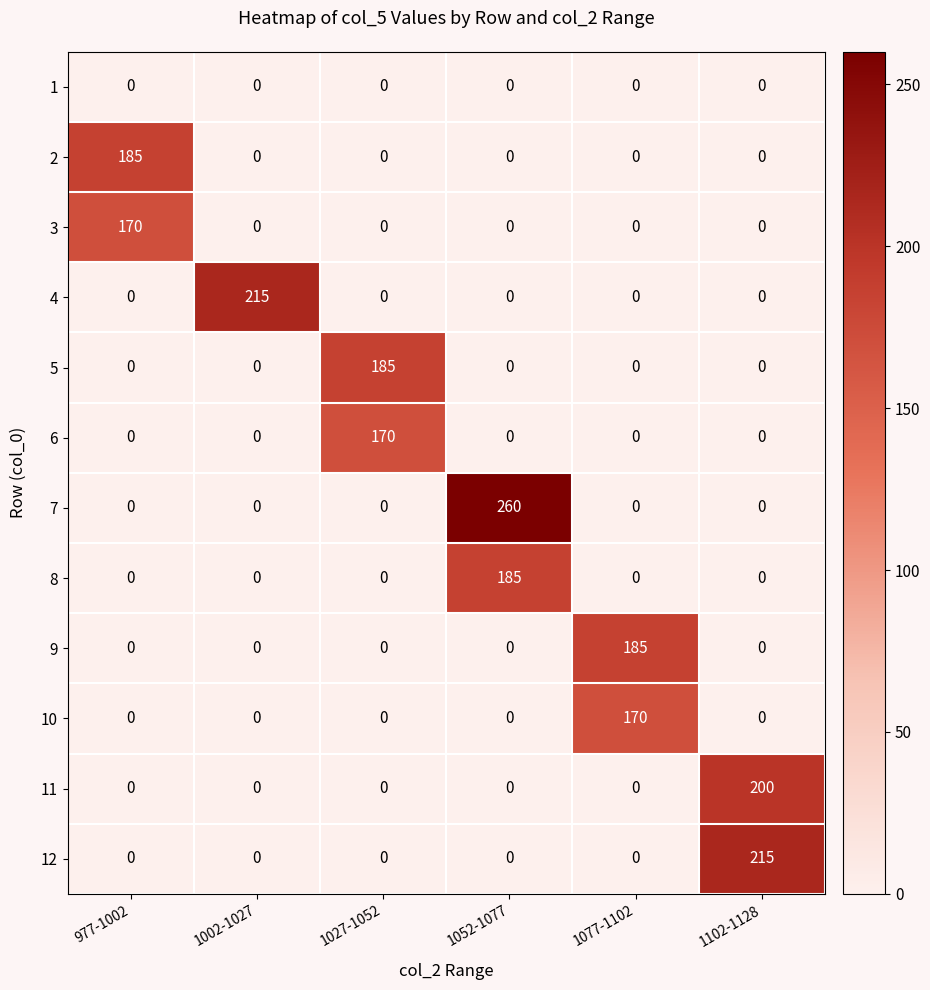

At which category is the sum across all series the highest?

1052-1077